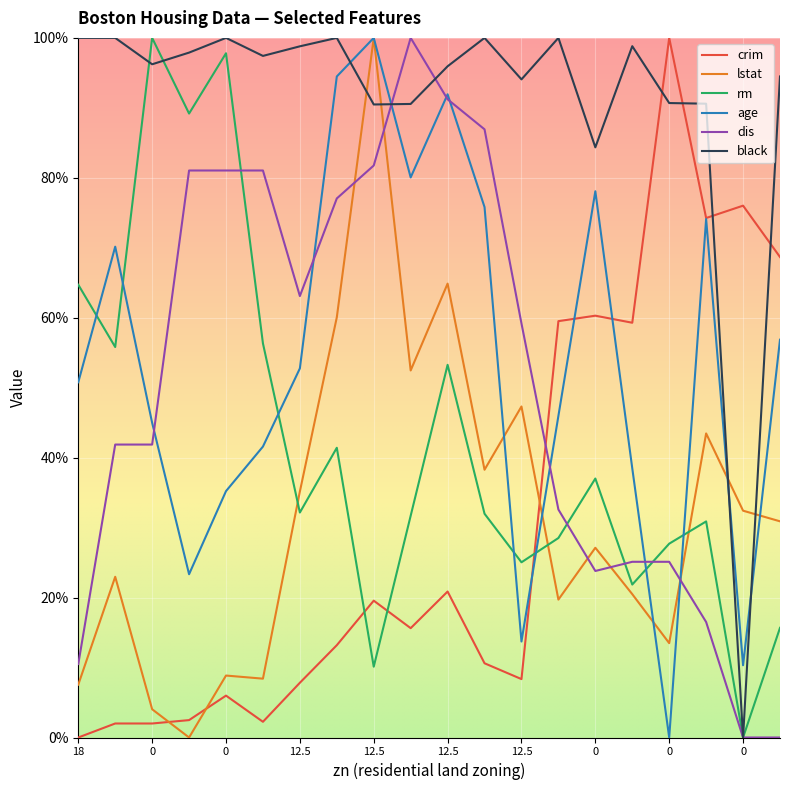

What is the highest value of the crim series?

100.0